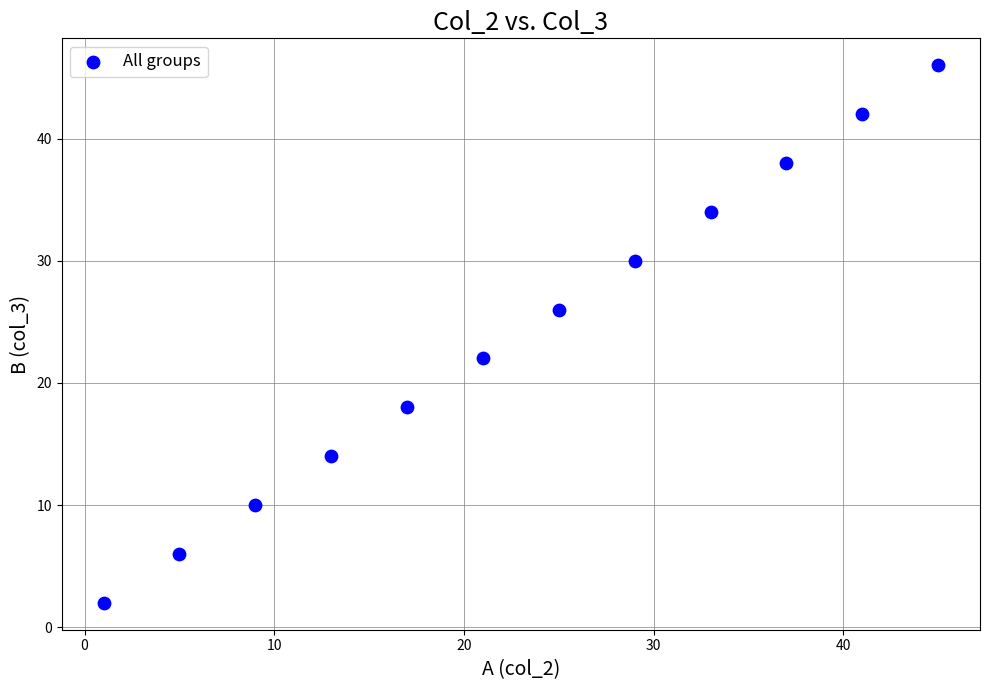

What is the average Y value?

24